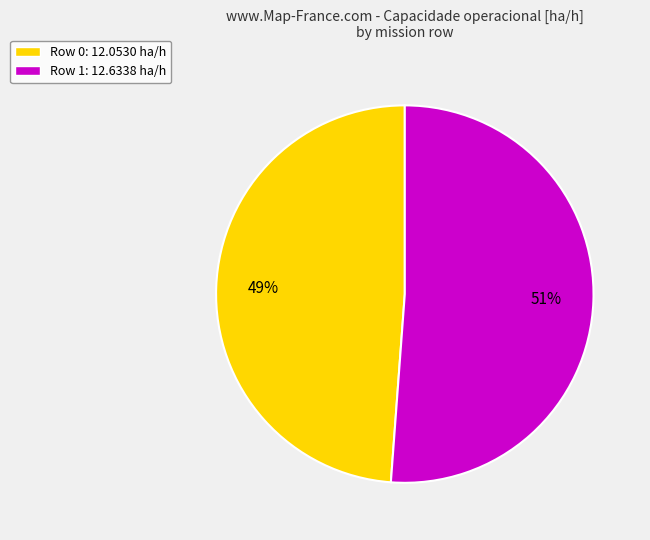

Which category accounts for the majority?

Row 1